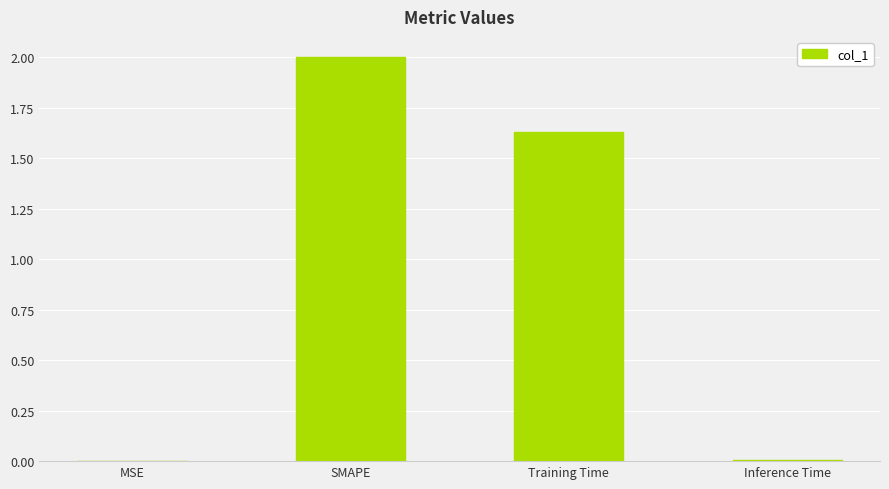

What is the sum of all values?

3.6